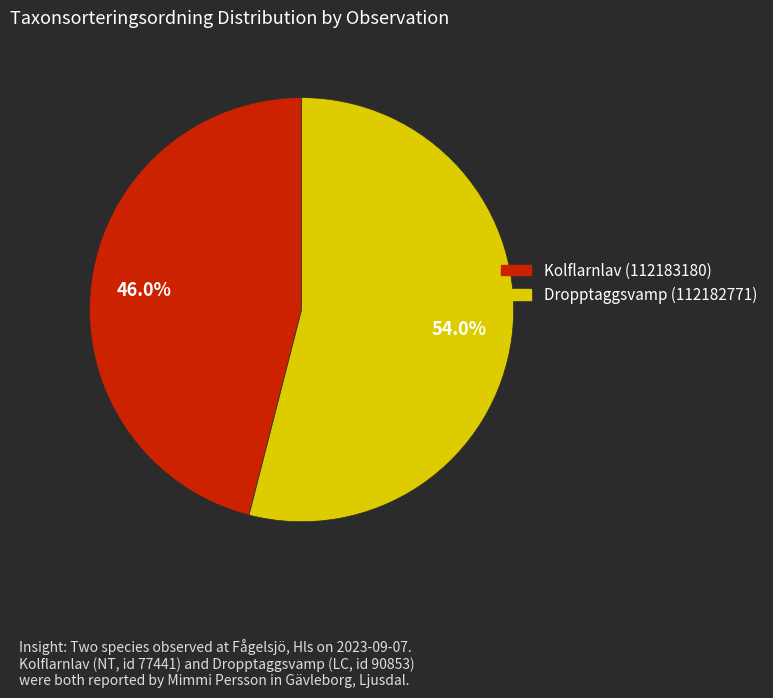

Is it true that Kolflarnlav (112183180) is 60% of the pie?

False